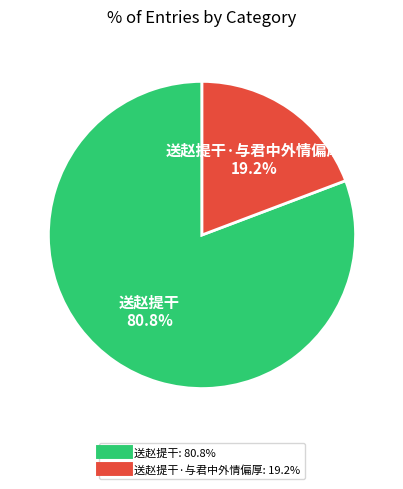

Is there a majority slice in this chart?

Yes